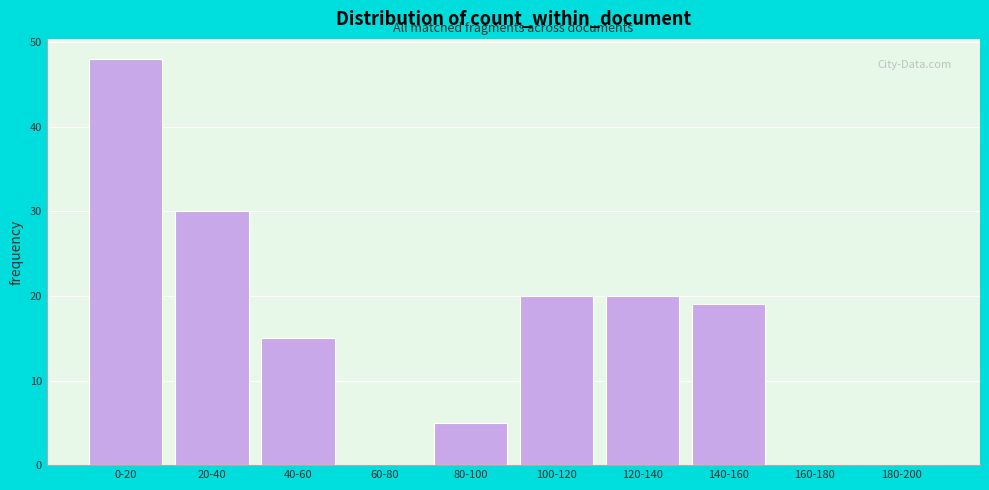

Reading right to left, transcribe all the data shown in this chart.

180-200=0	160-180=0	140-160=19	120-140=20	100-120=20	80-100=5	60-80=0	40-60=15	20-40=30	0-20=48